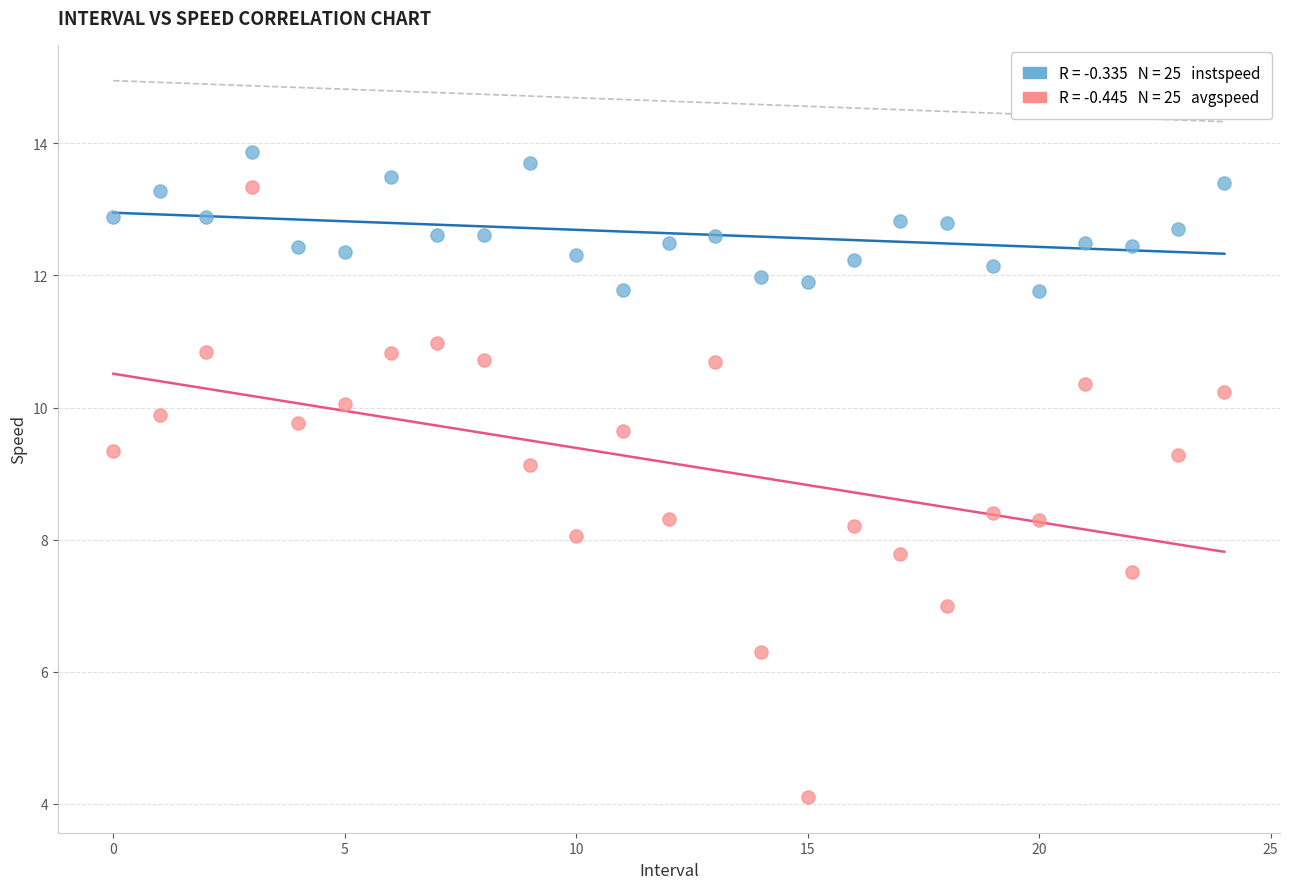

How many data points are displayed?

50